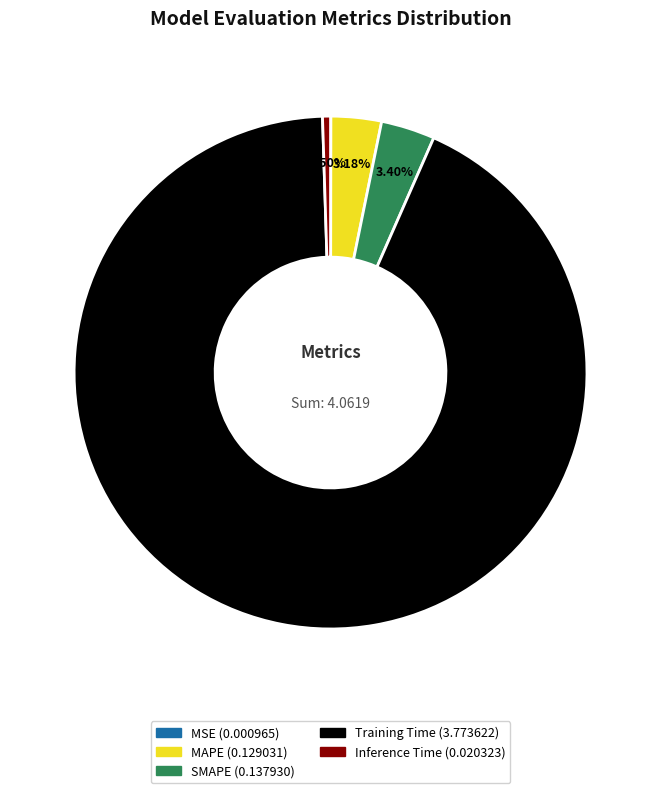

To the nearest percent, what portion does Training Time represent?

93%